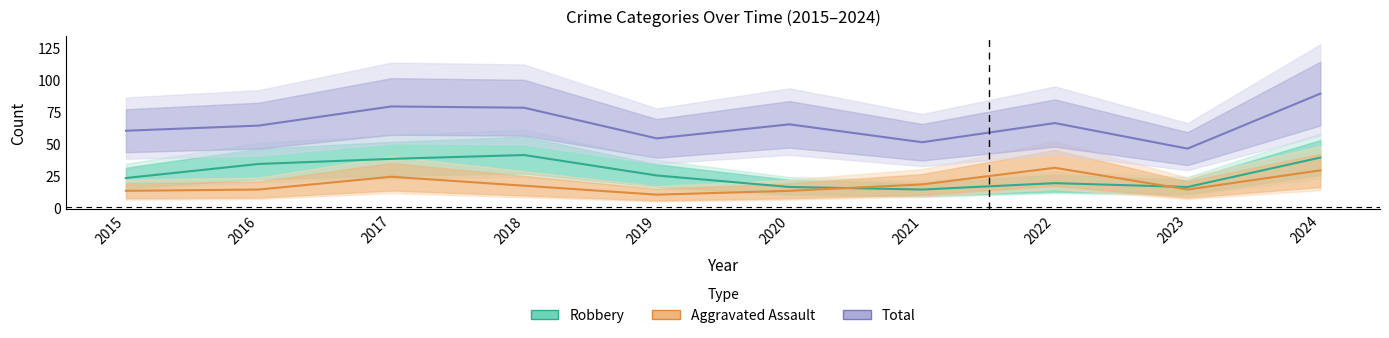

What is the value of the Total point at the 10th from the left?

89